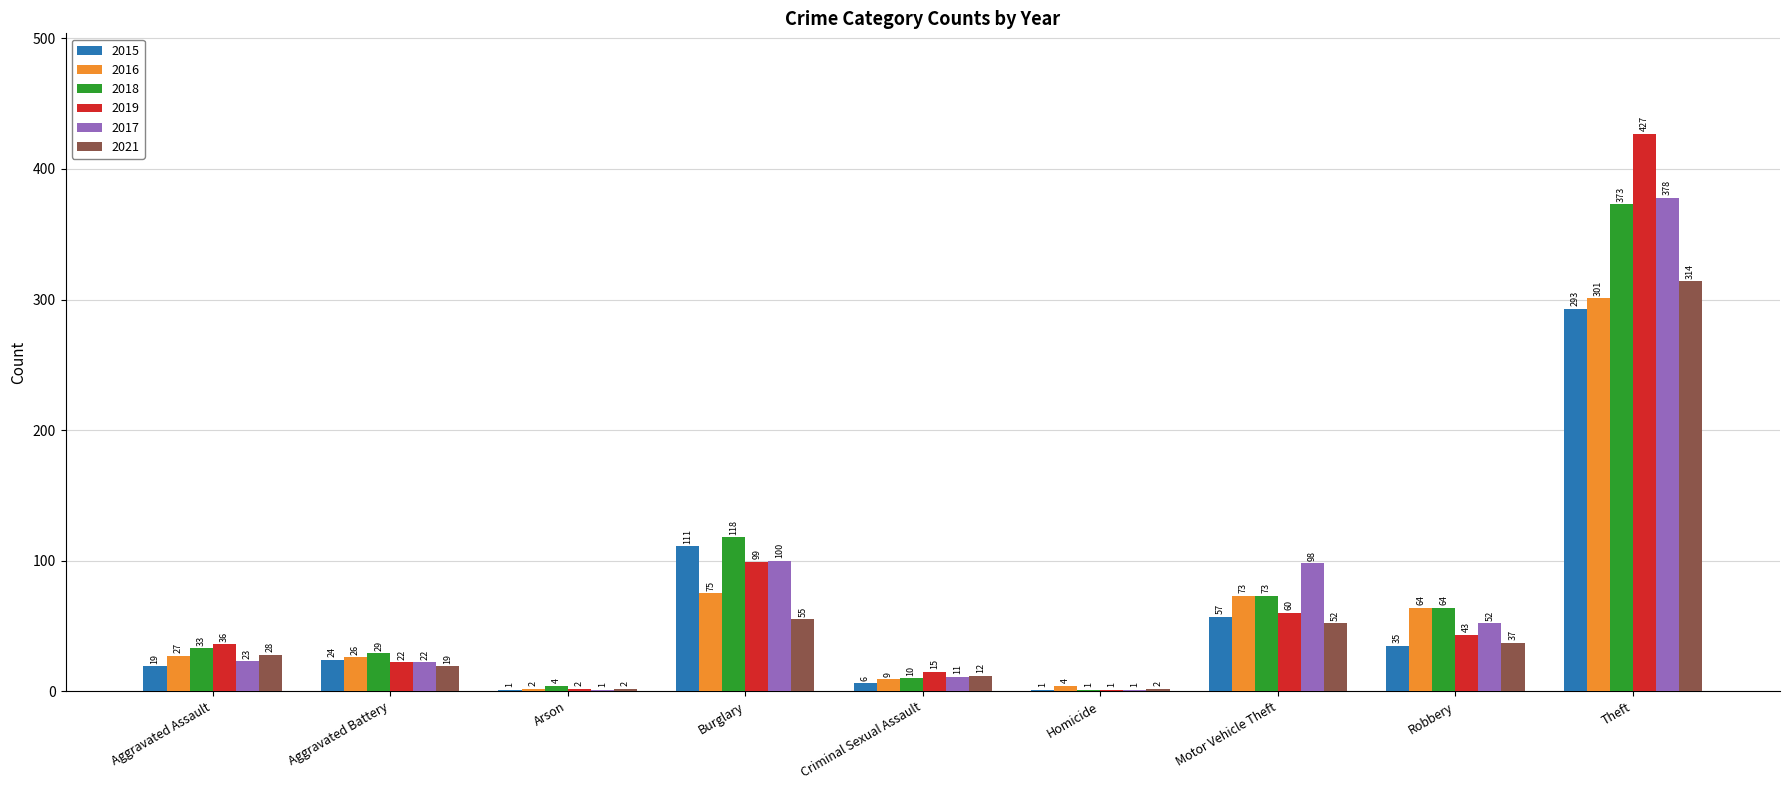

At which label is 2019 closest to 214?

Burglary